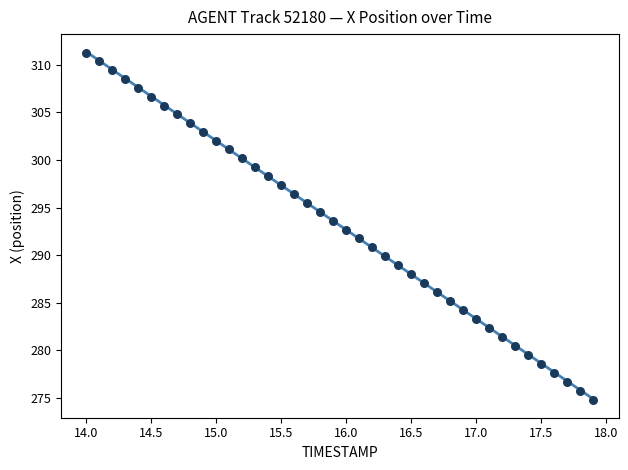

What is the range of X values (max minus min)?

3.9